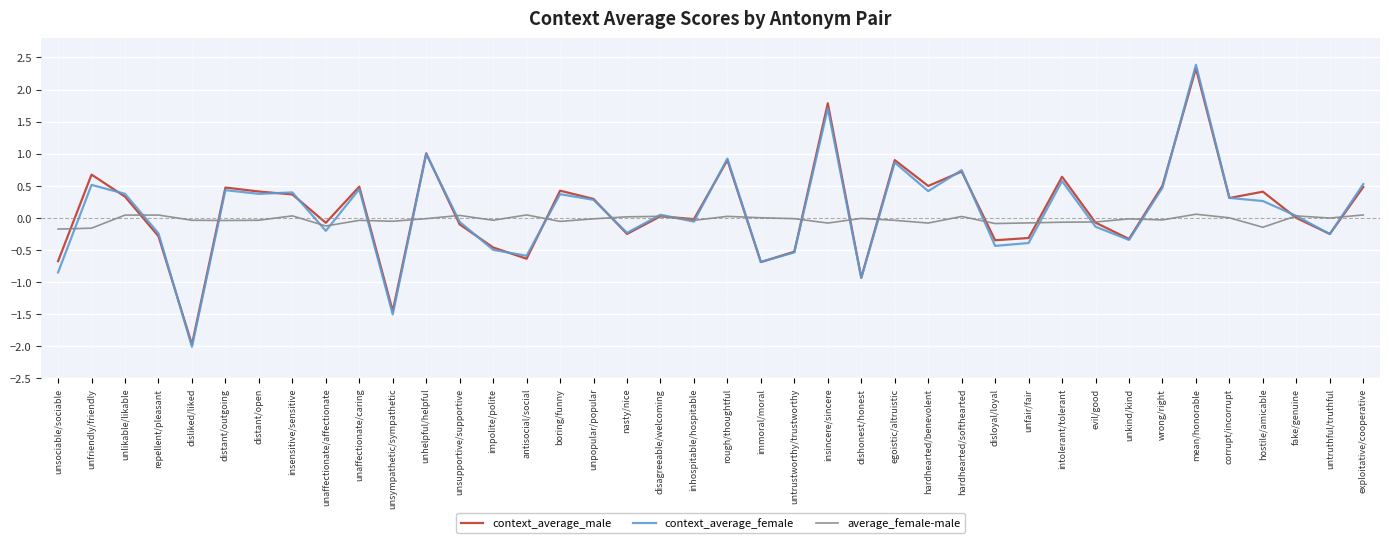

Which series changed the most between unaffectionate/caring and evil/good?

context_average_female